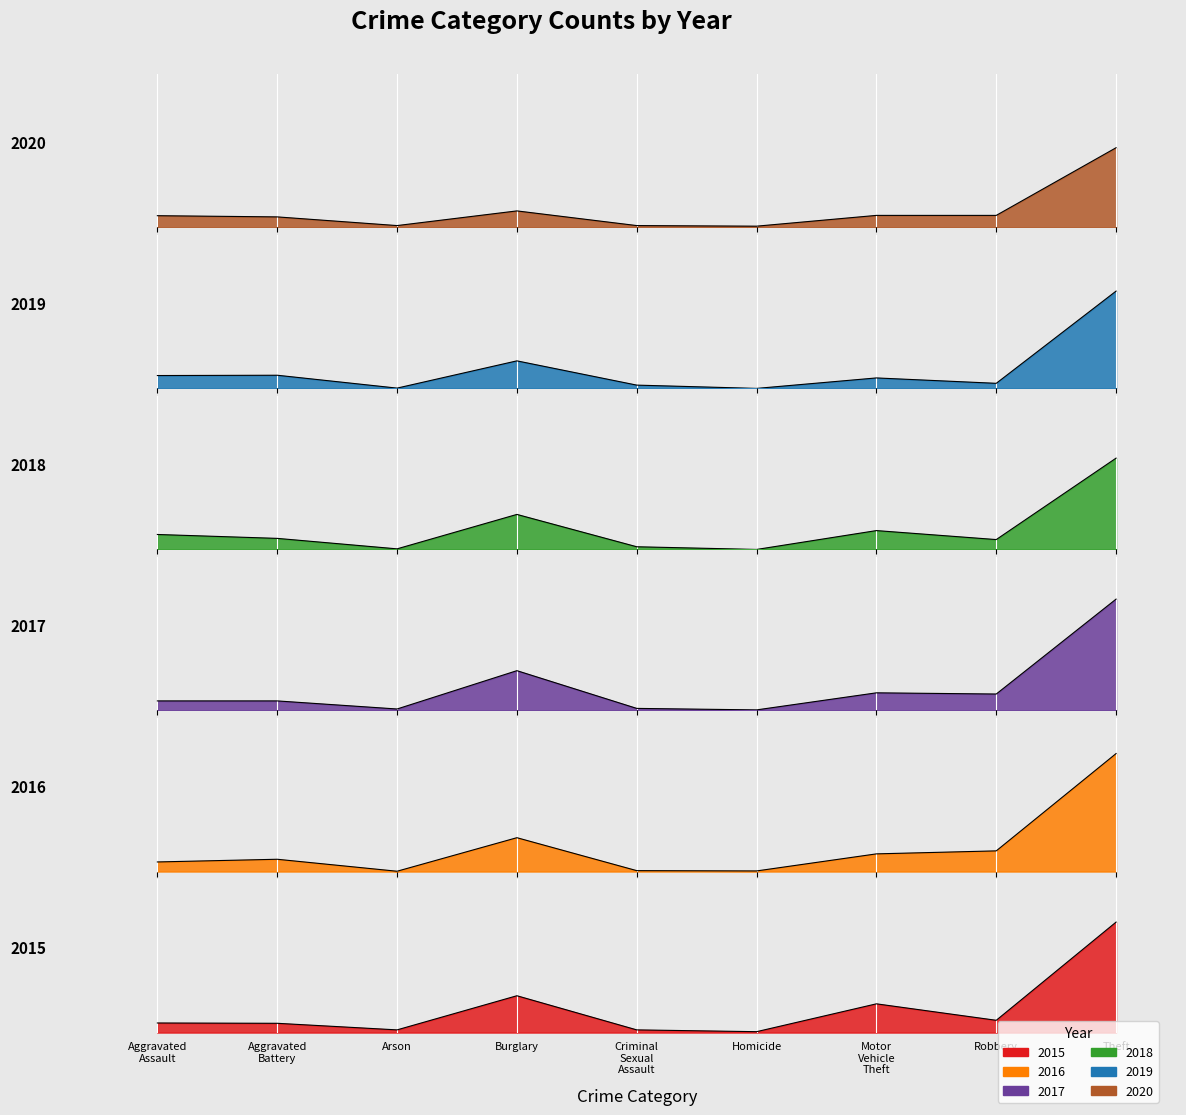

Where is 2018 nearest to the value 152?

Burglary